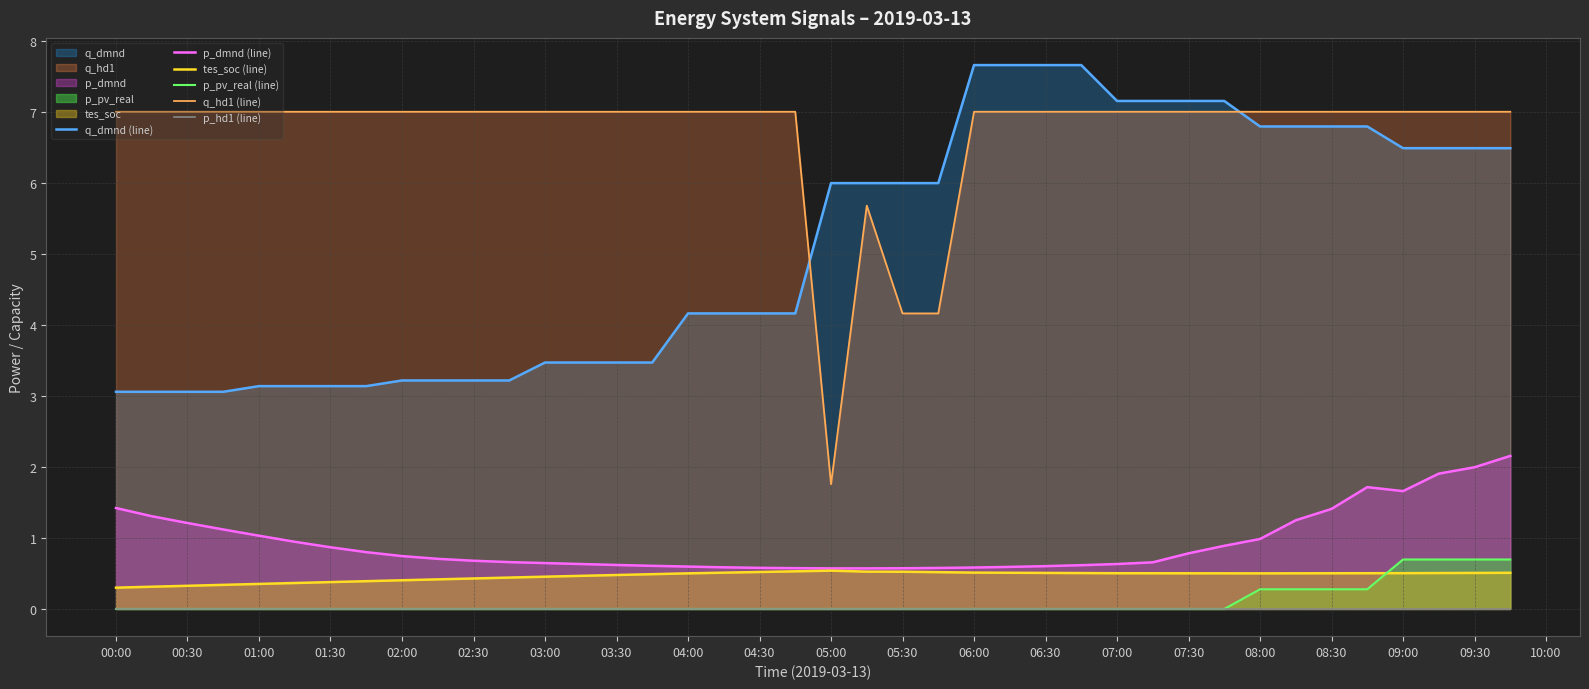

The tes_soc (line) series shows 0.8 at 07:30. True or false?

False